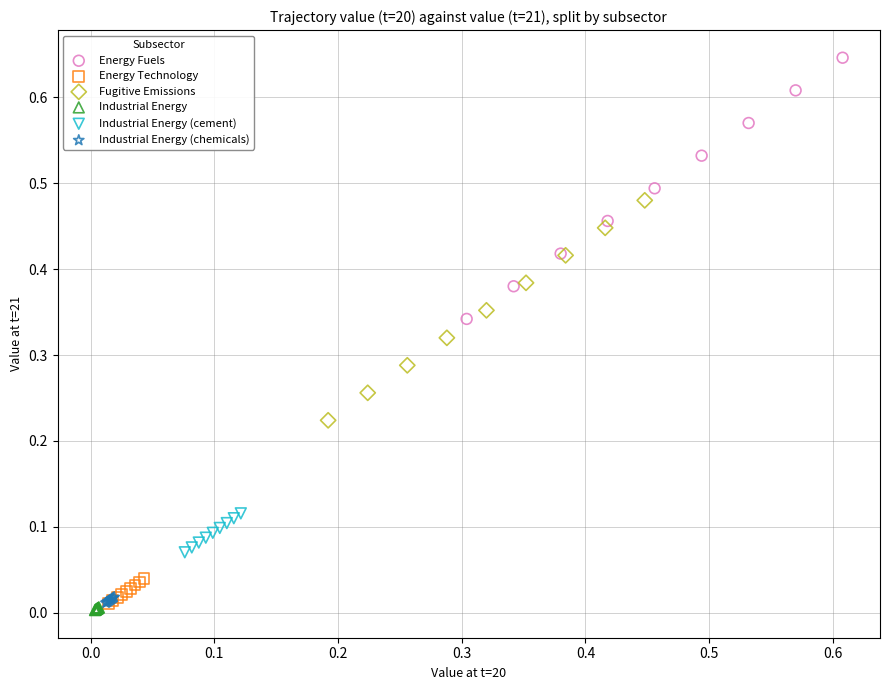

Which series has the largest Y range (max minus min)?

Energy Fuels